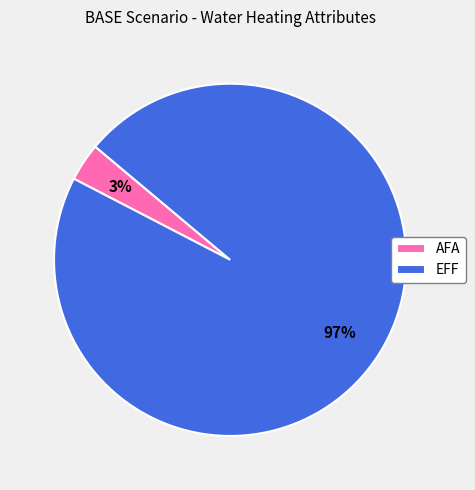

Is the sum of EFF and AFA greater than half?

Yes